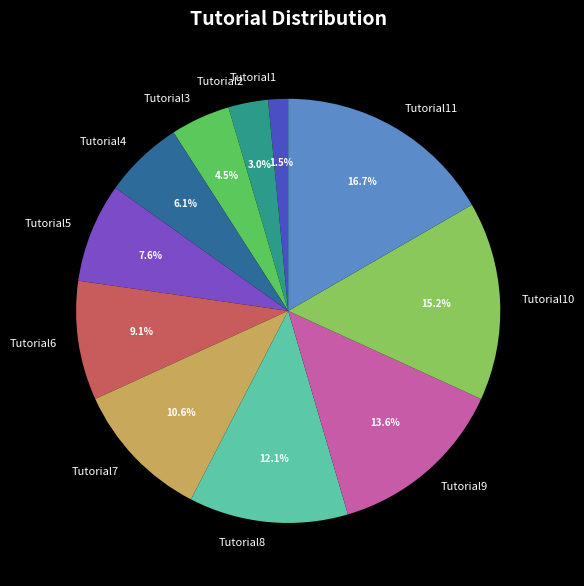

To the nearest percent, what percentage of the pie is Tutorial8?

12%